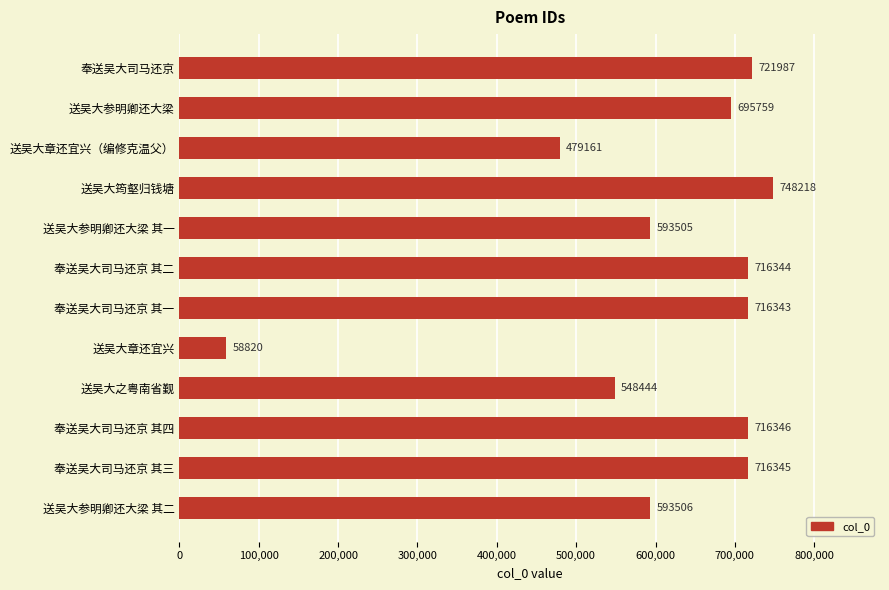

What is the minimum value shown in the chart?

58820